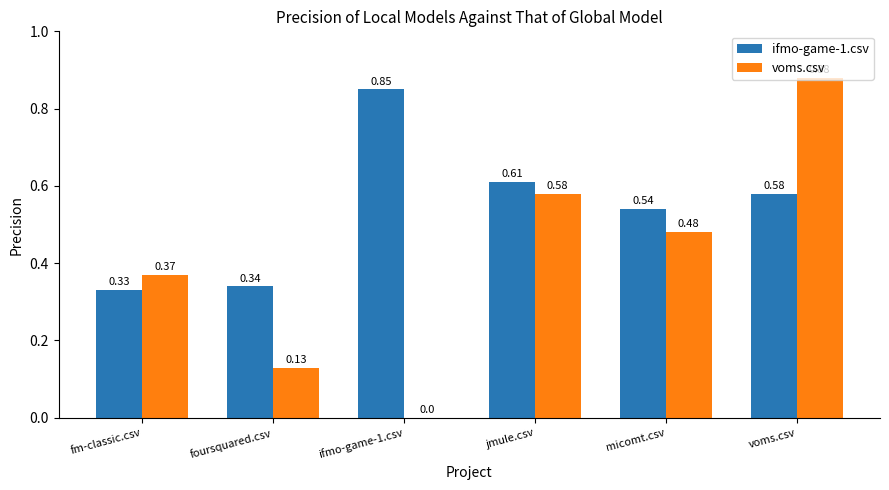

Does the chart contain stacked bars?

No